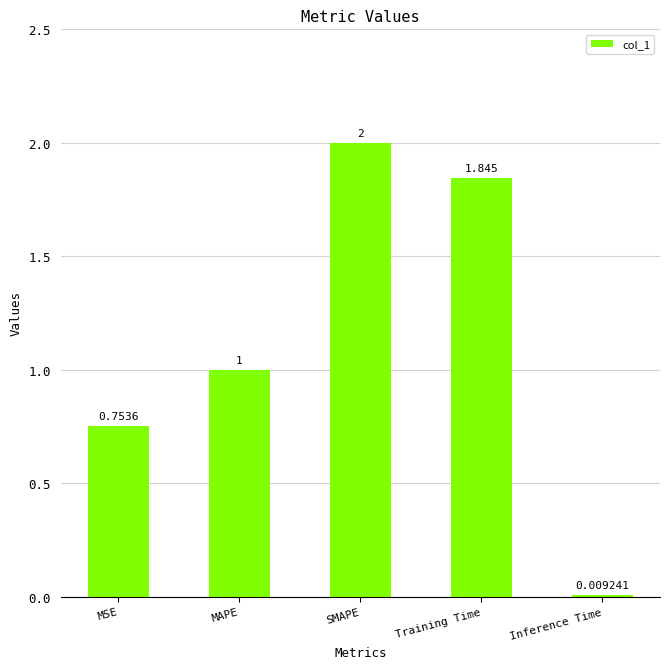

What is the label of the 1st bar from the right?

Inference Time